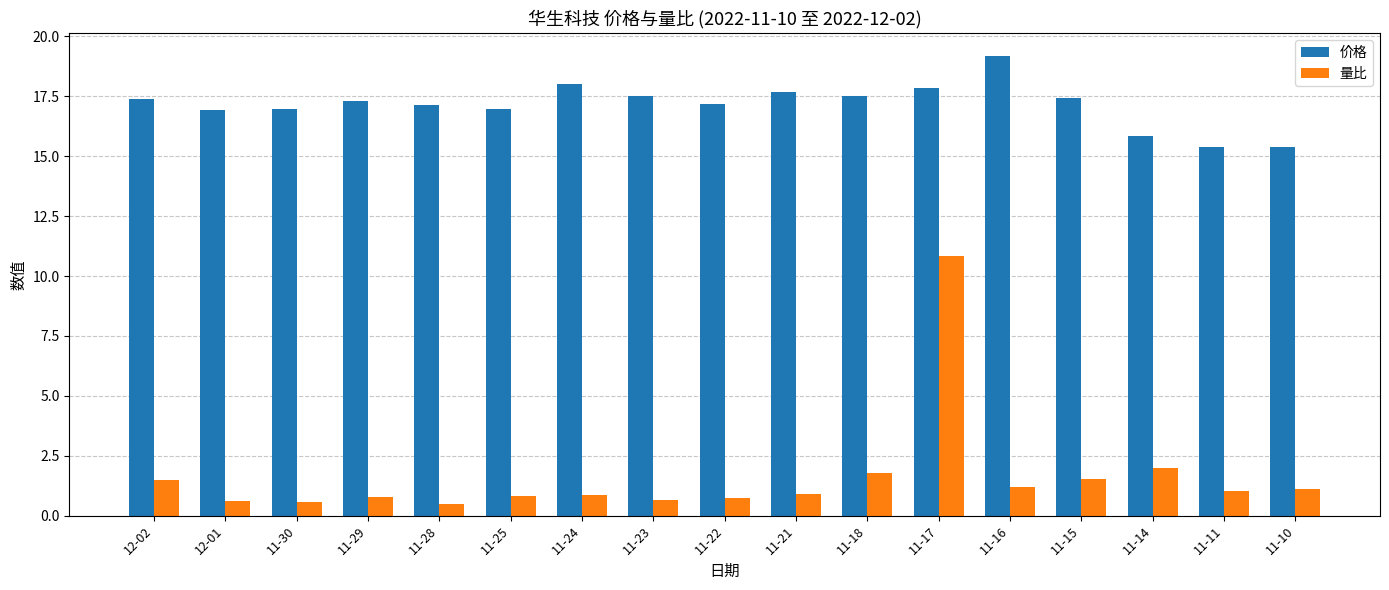

What is the difference between the highest and lowest values at 11-10?

14.3